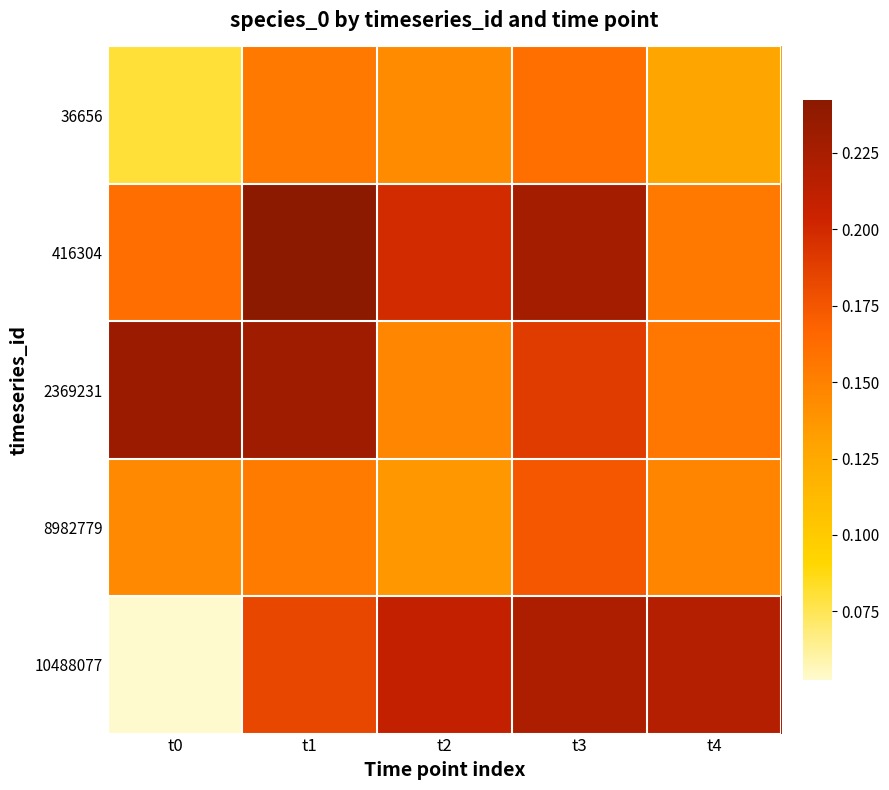

Reading right to left, list all the values displayed in this chart.

36656: t4=0.1	t3=0.2	t2=0.1	t1=0.2	t0=0.1
416304: t4=0.2	t3=0.2	t2=0.2	t1=0.2	t0=0.2
2369231: t4=0.2	t3=0.2	t2=0.1	t1=0.2	t0=0.2
8982779: t4=0.1	t3=0.2	t2=0.1	t1=0.2	t0=0.1
10488077: t4=0.2	t3=0.2	t2=0.2	t1=0.2	t0=0.1